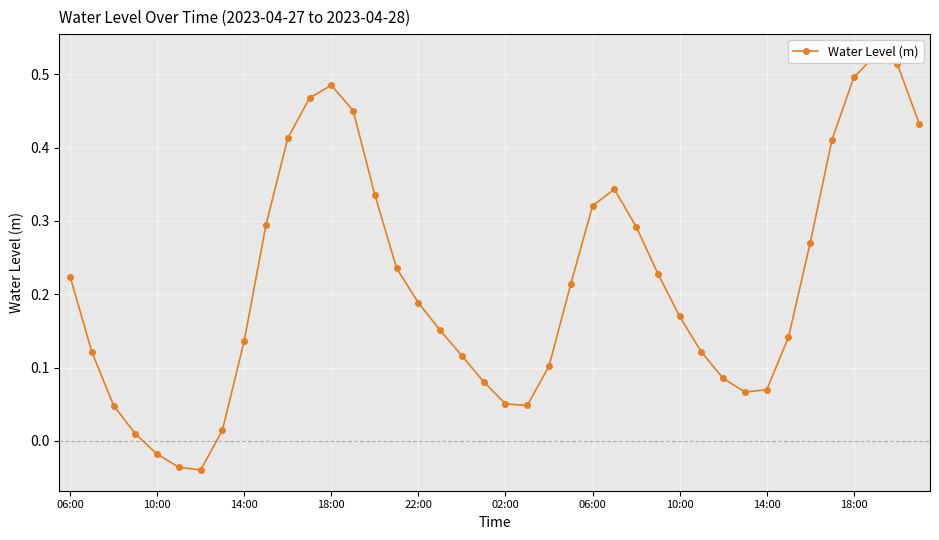

Count the number of values greater than 0.

37